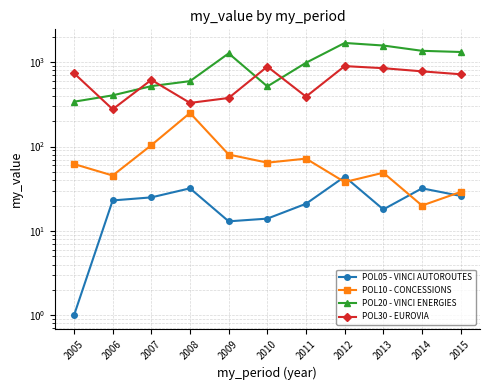

At which category is the sum across all series the highest?

2012